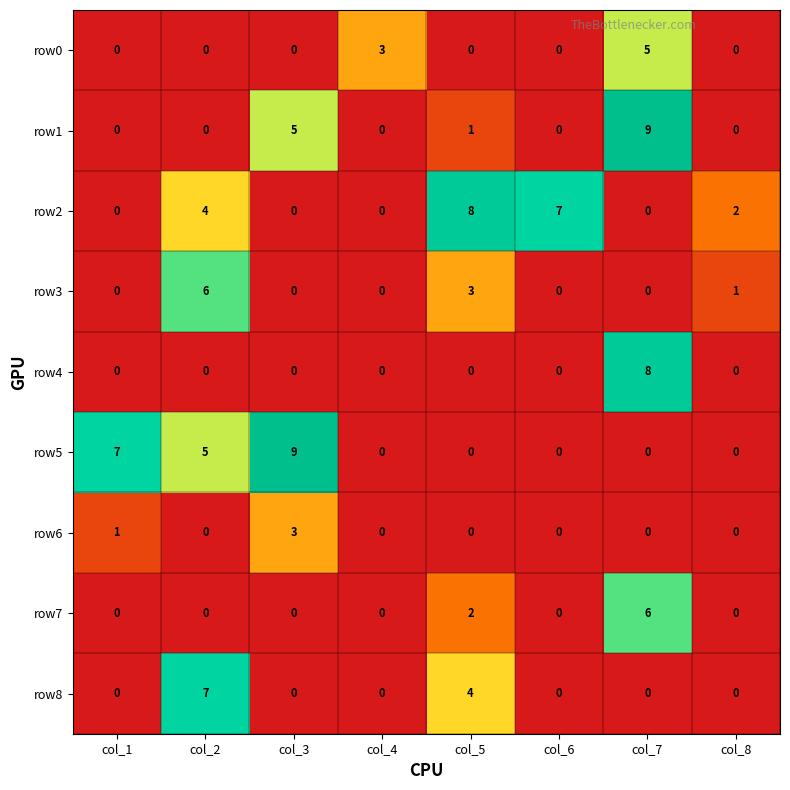

What is the difference between the maximum and minimum values in the row8 series?

7